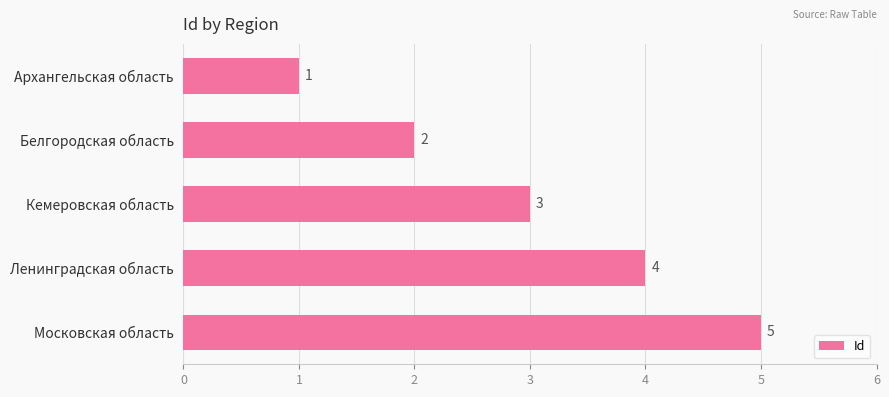

How many series are shown in this chart?

1